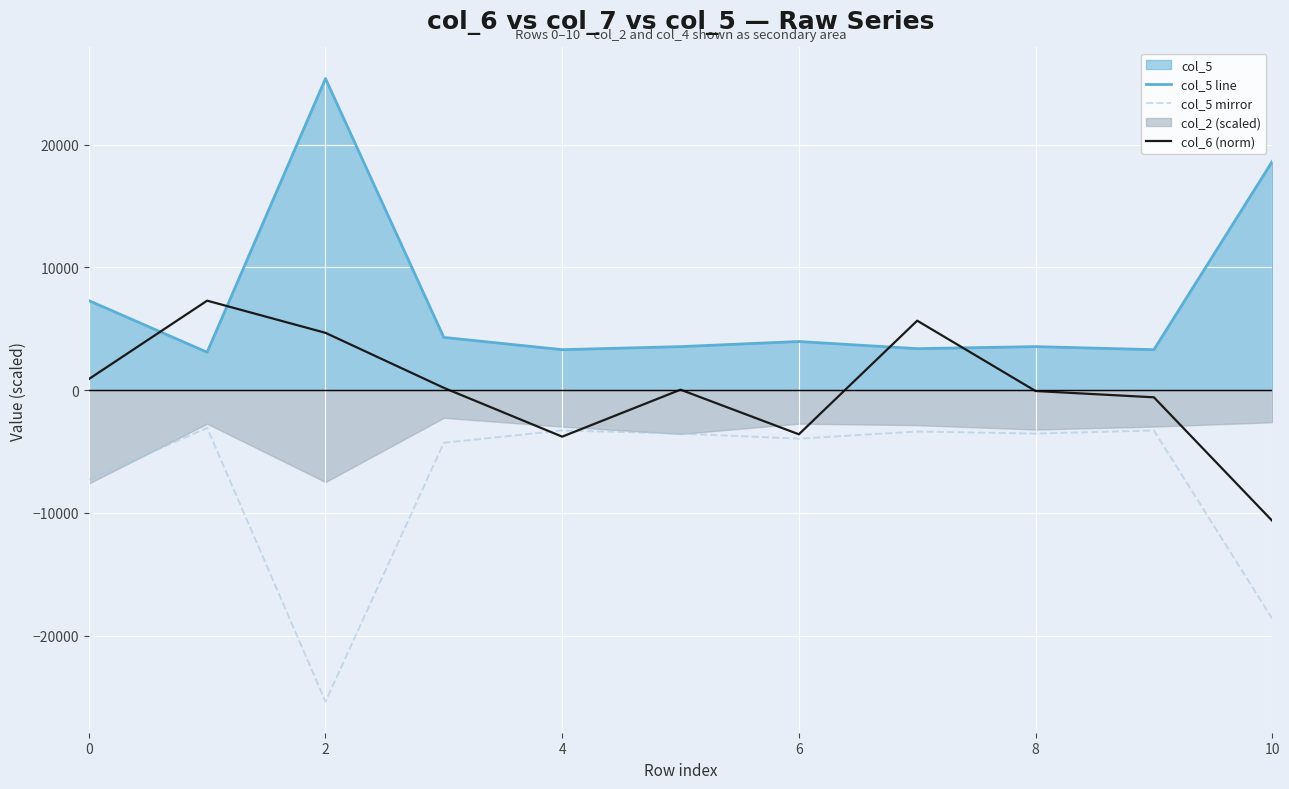

True or false: col_6 (norm) has a value of 894.7 at 0.

True